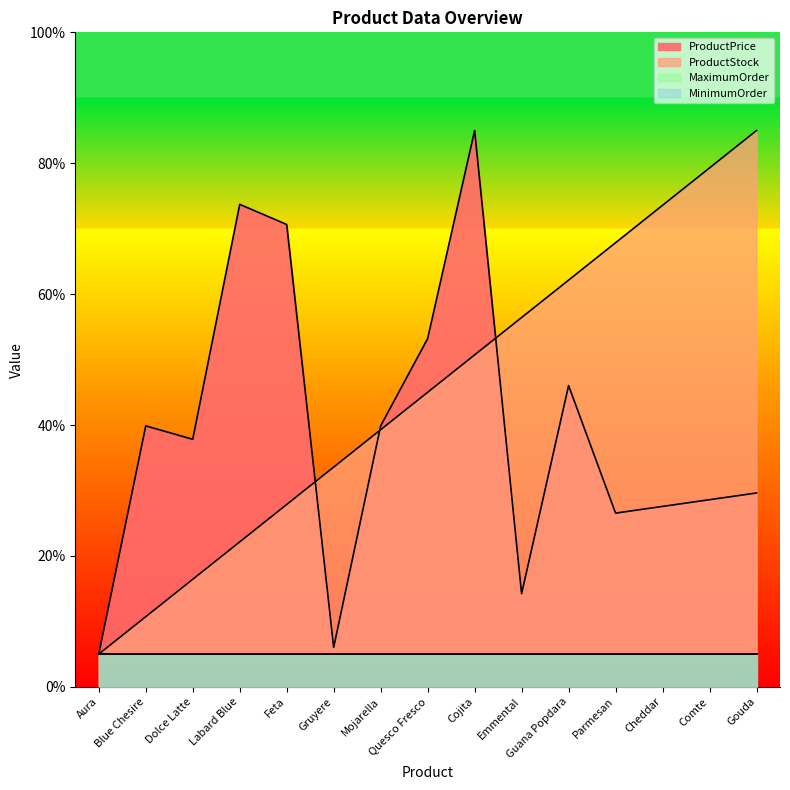

True or false: ProductStock has a value of 93.0 at Parmesan.

False